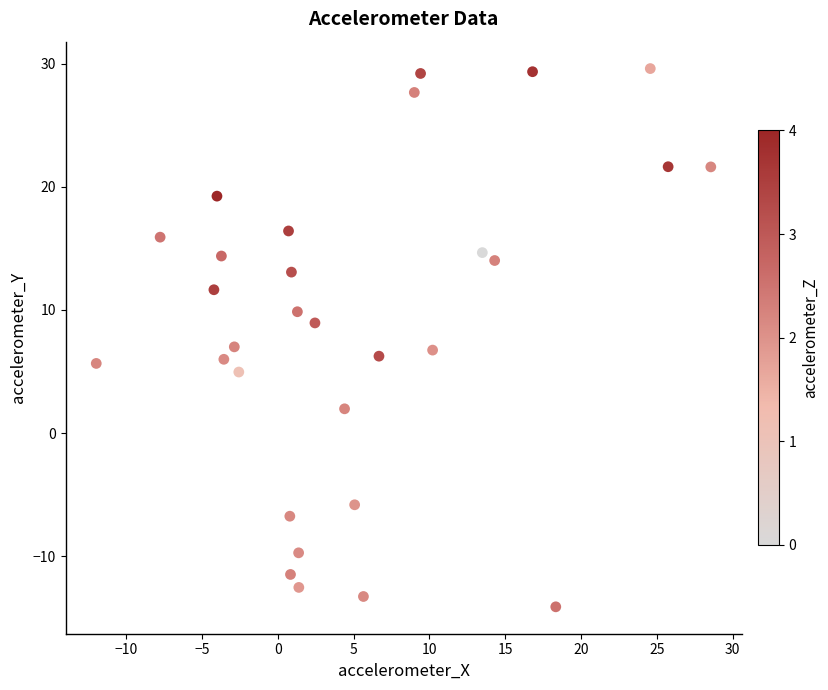

What is the range of X values (max minus min)?

40.5